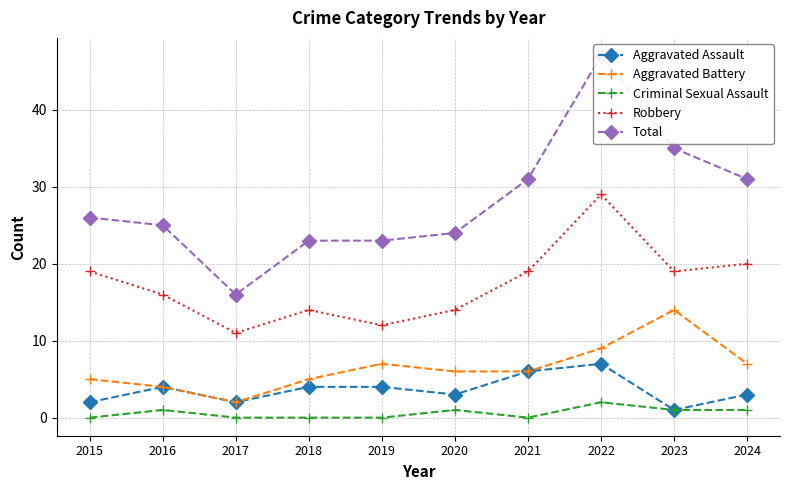

True or false: Aggravated Assault and Aggravated Battery cross at least once.

False